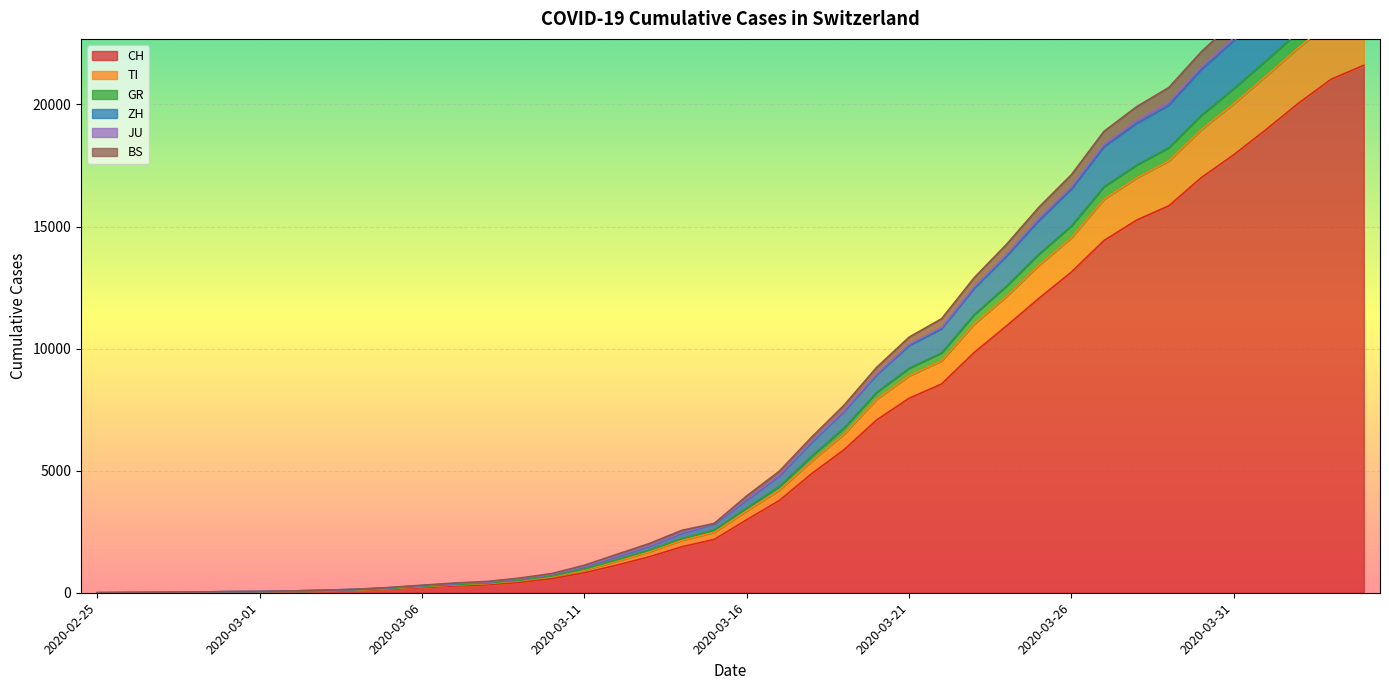

At which label does BS reach its minimum?

2020-02-25